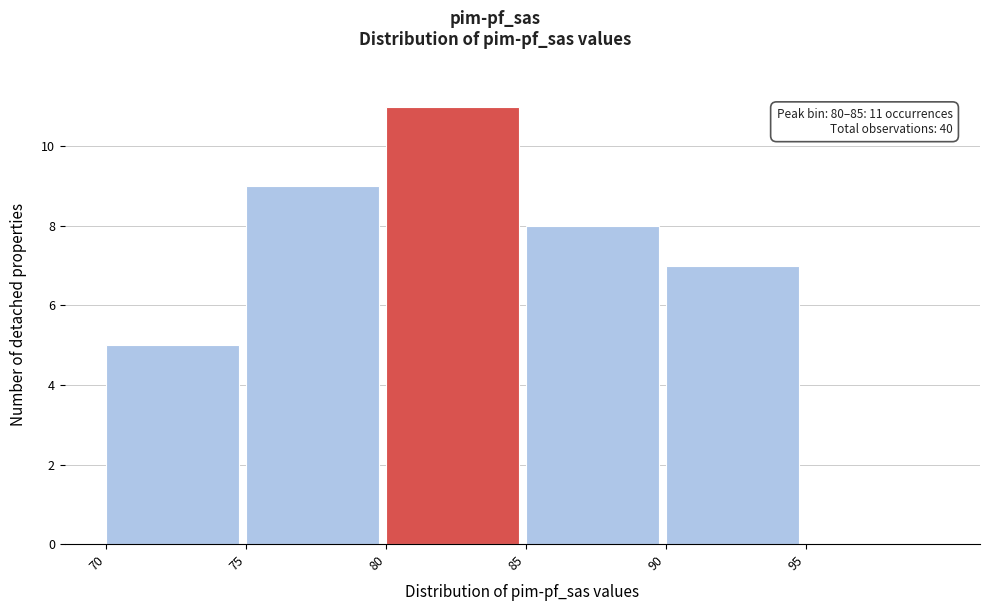

Which range on the x-axis has the tallest bar?

80 to 85